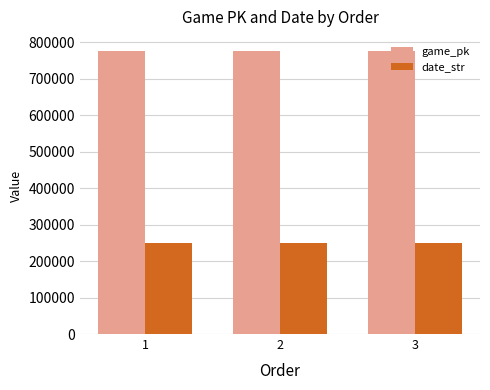

At how many categories does at least one series exceed 296216?

3